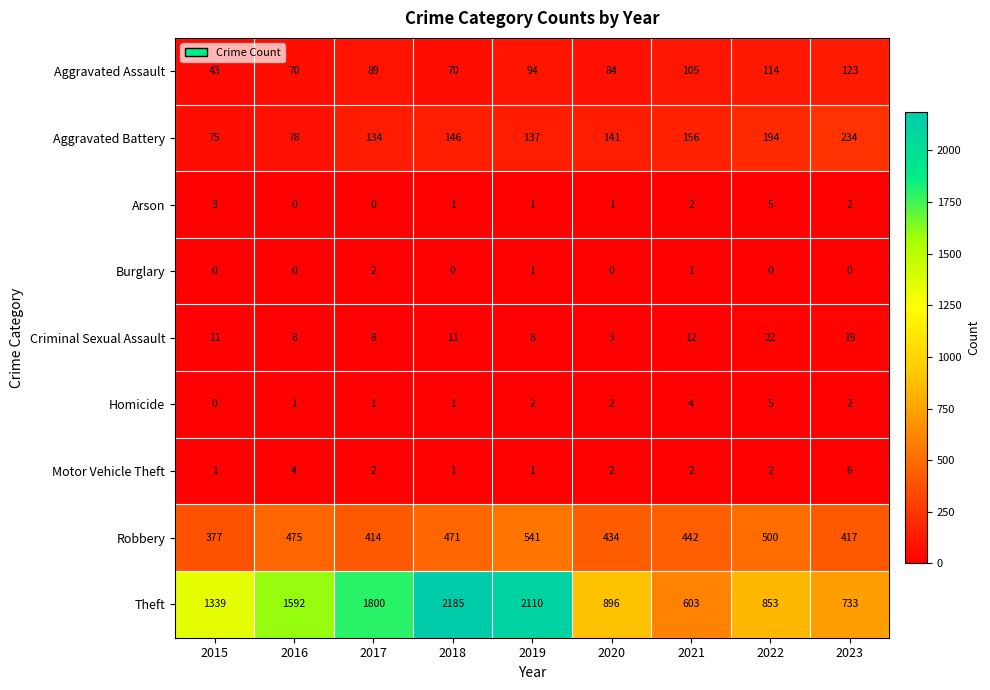

Rank the categories by Theft value from lowest to highest.

2021, 2023, 2022, 2020, 2015, 2016, 2017, 2019, 2018